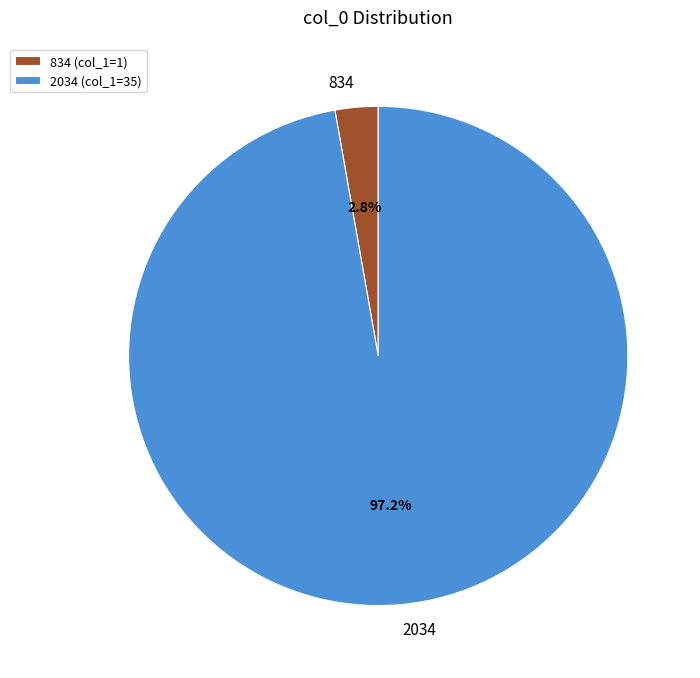

Which category accounts for the majority?

2034